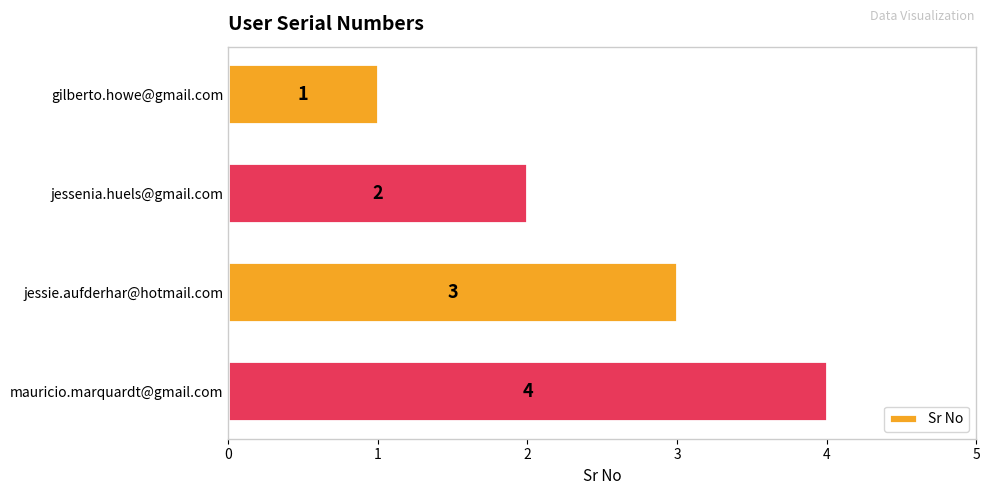

What position from the bottom is jessenia.huels@gmail.com?

3